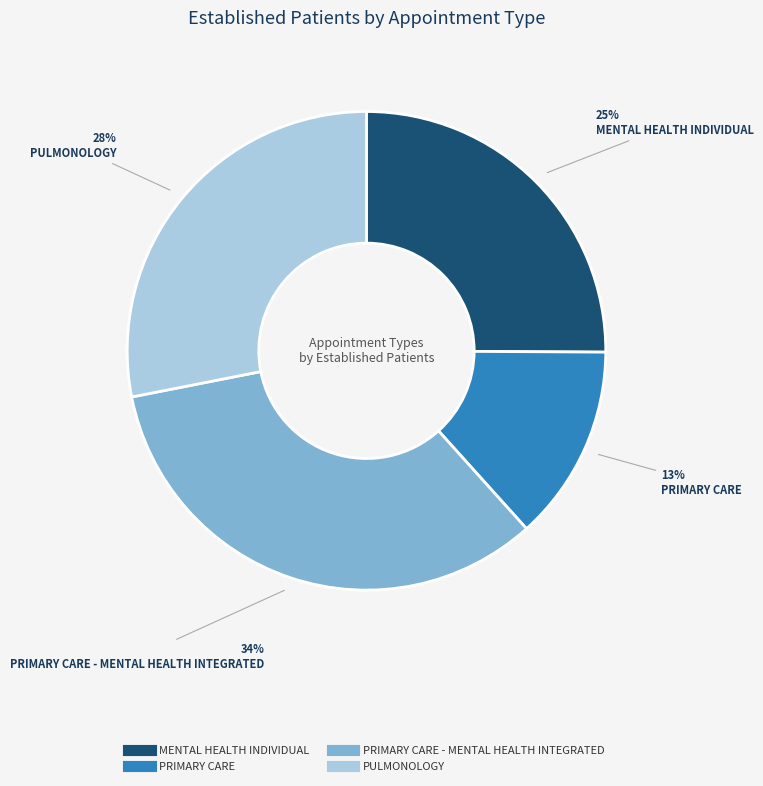

Is there any slice that represents more than half of the pie?

No